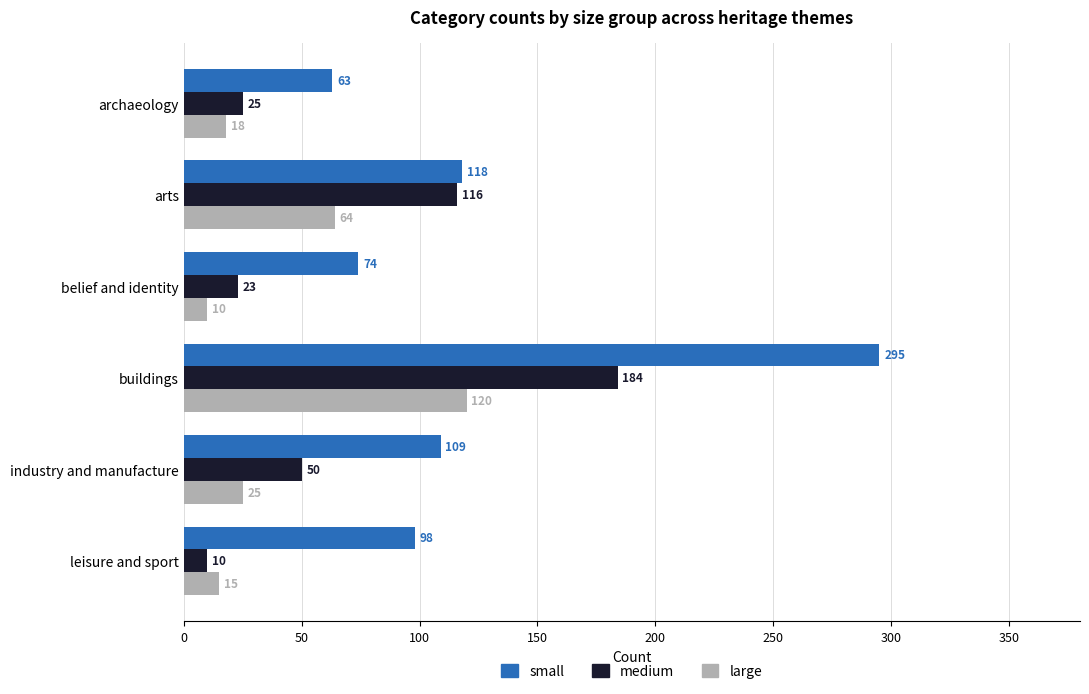

What is the difference between the highest and lowest values at leisure and sport?

88